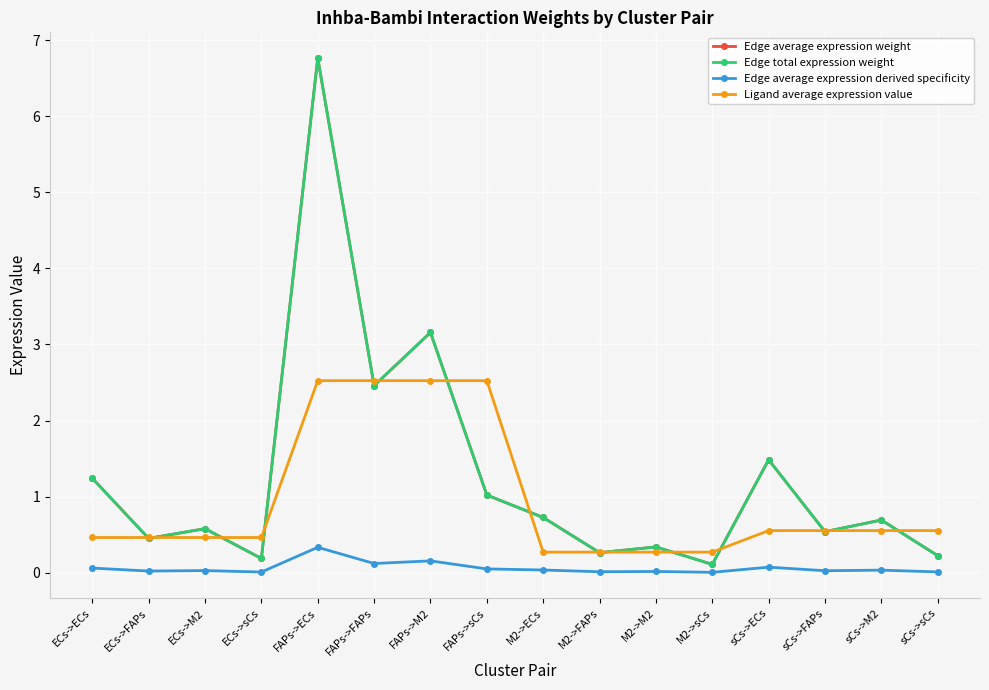

At how many categories does at least one series exceed 4?

1